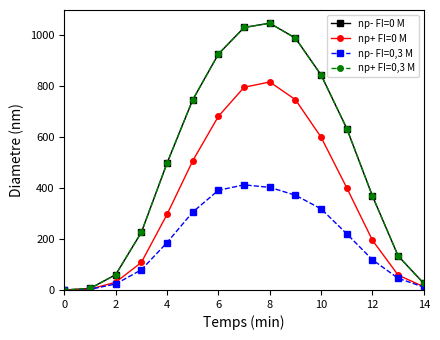

Where is np+ FI=0 M nearest to the value 408?

11